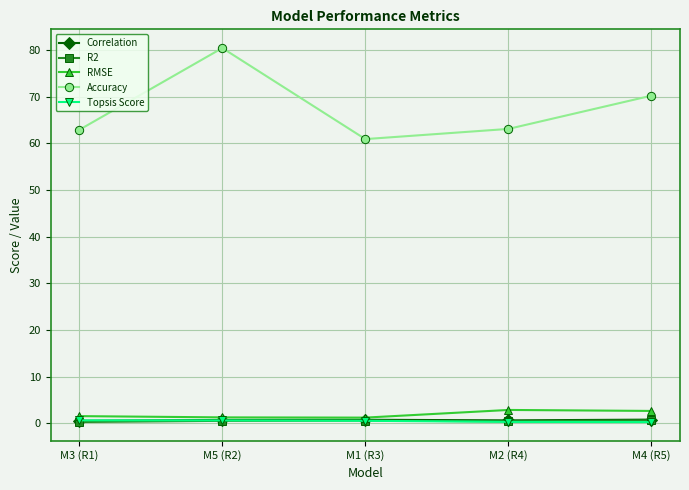

Between which two adjacent categories do Topsis Score and R2 first intersect?

M5 (R2) and M1 (R3)